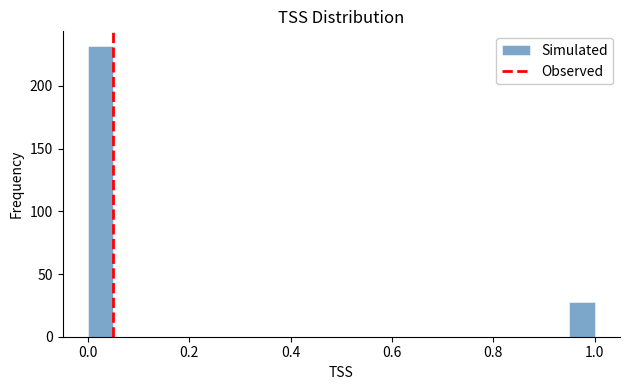

Around what value on the x-axis is the tallest bar? Give the approximate position of its centre, as read against the axis.

0.02